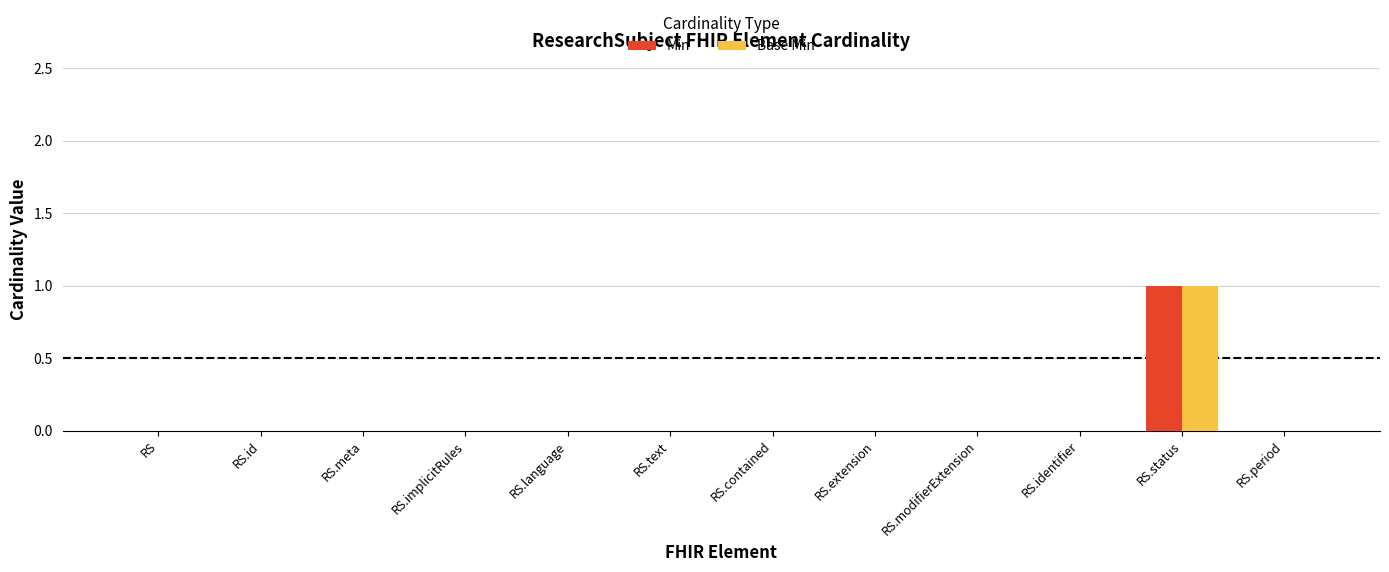

At which label does Base Min reach its peak?

RS.status